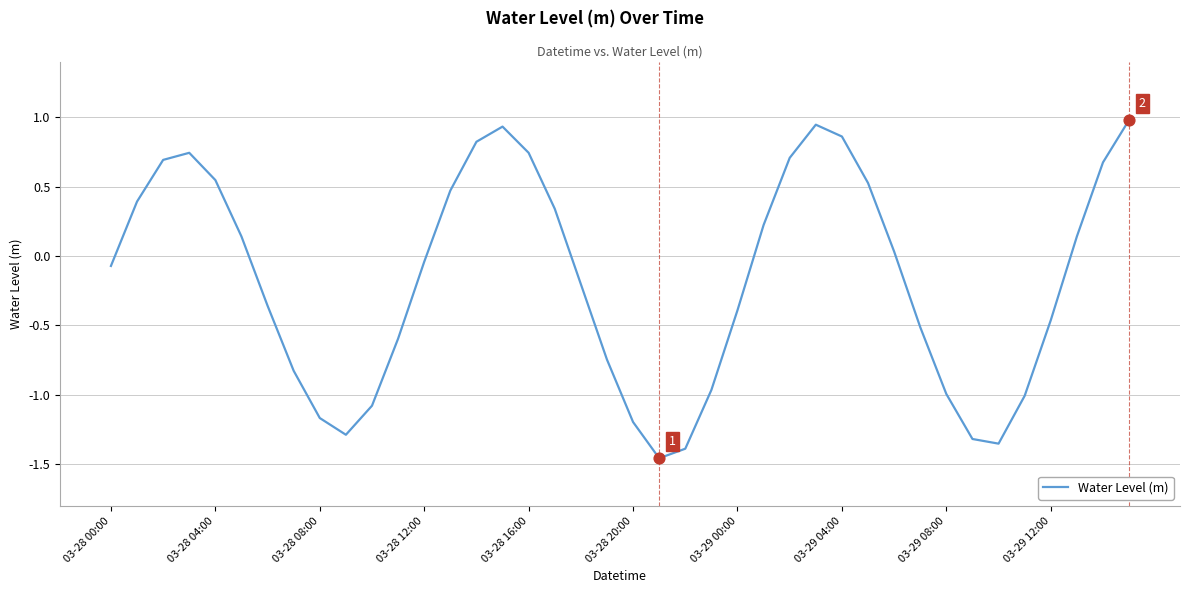

What is the difference between the maximum and minimum values?

2.4